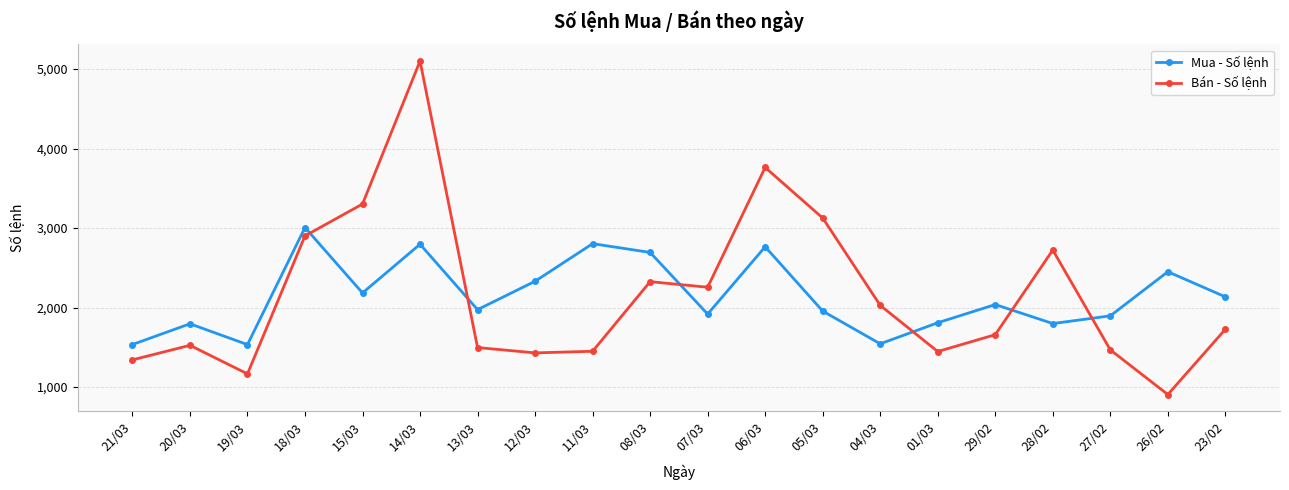

Which category has the lowest value across all series?

26/02